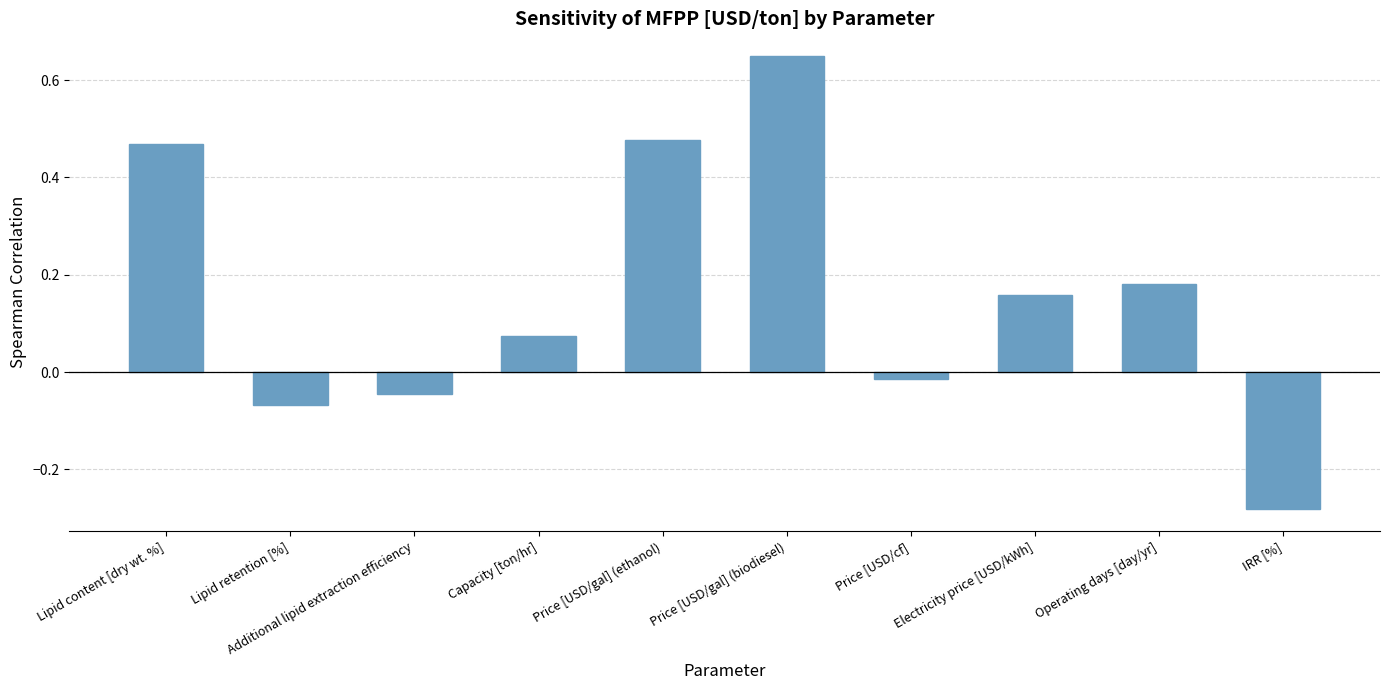

Count the number of categories in the chart.

10